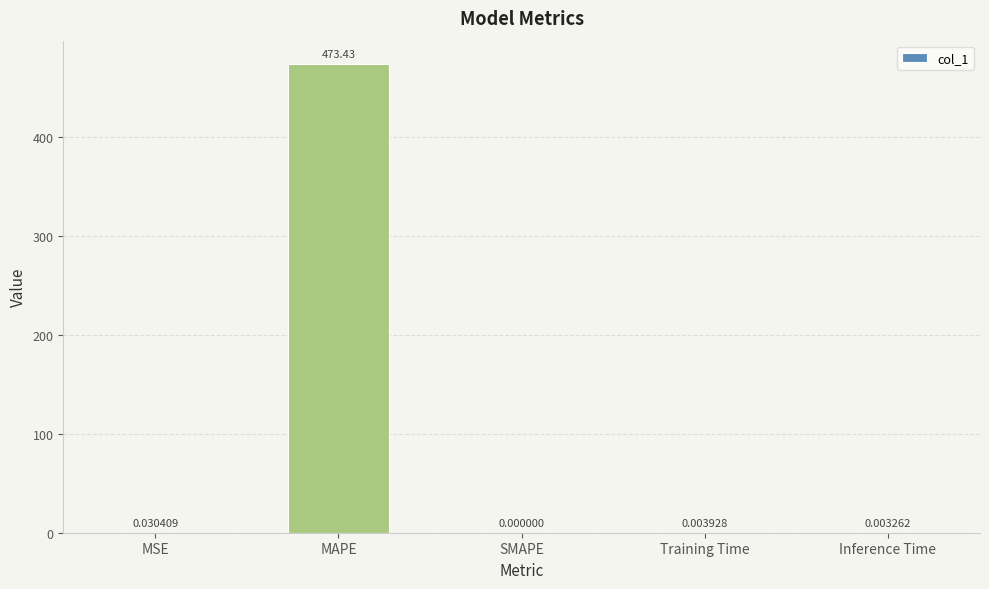

What is the average value?

94.7